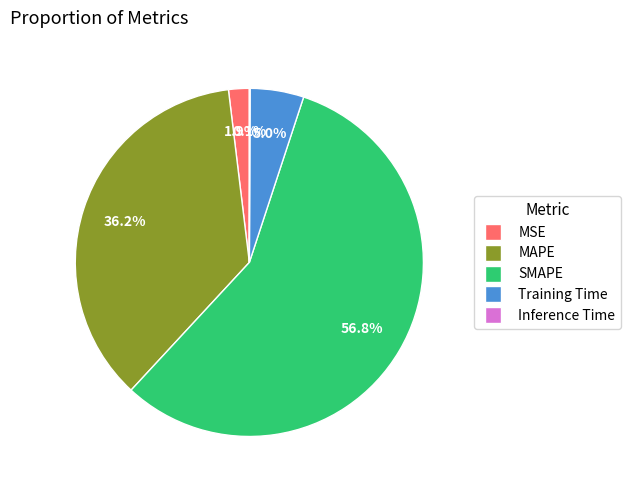

Which category has the biggest portion of the pie?

SMAPE